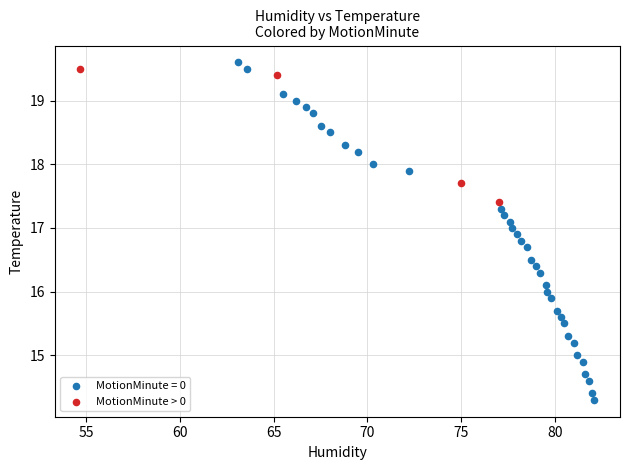

Which series has the largest Y range (max minus min)?

MotionMinute = 0